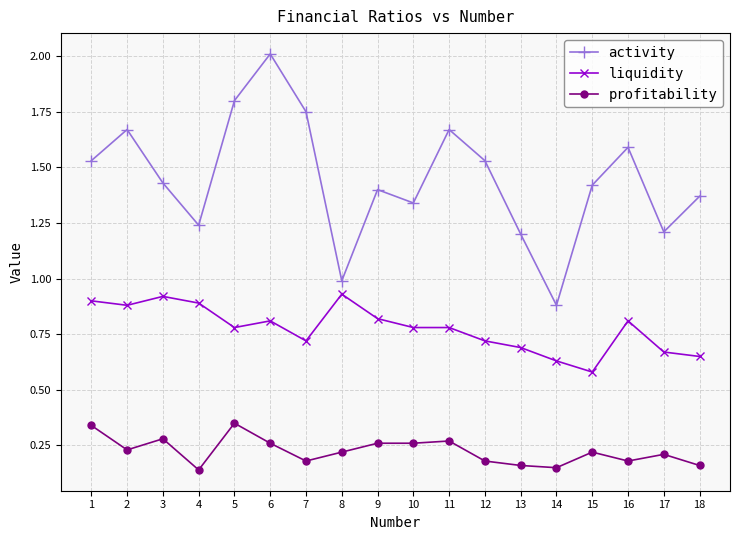

Which category has the highest value across all series?

6